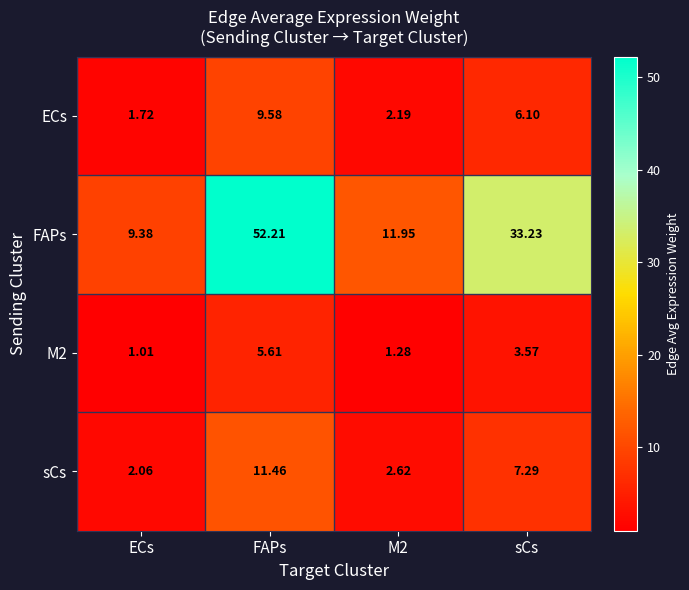

Which label corresponds to the smallest value in the chart?

ECs